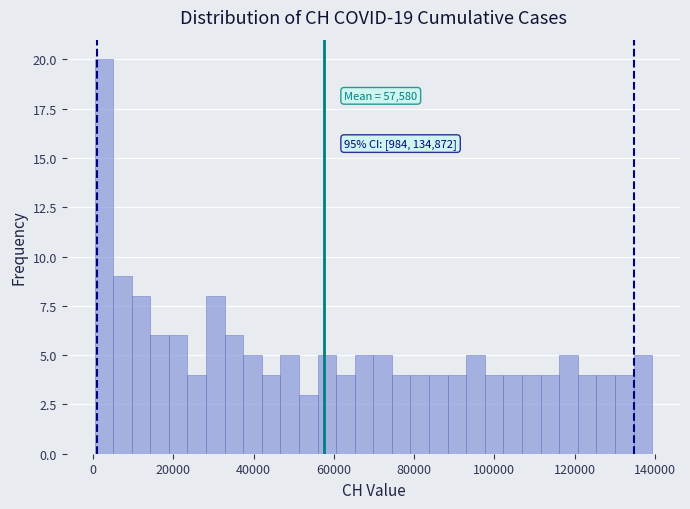

Read against the x-axis, roughly where is the centre of the tallest bar?

2000